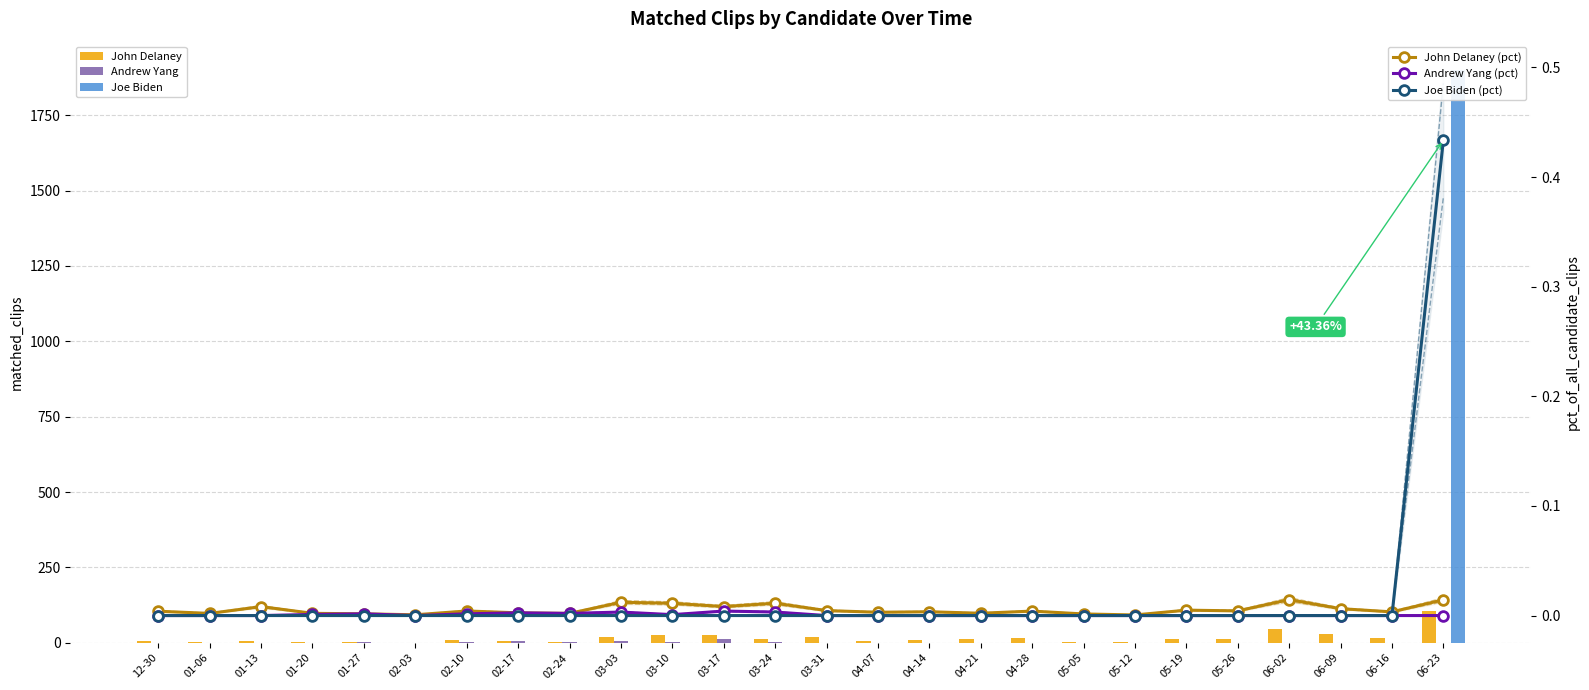

What is the greatest value displayed?

1899.0